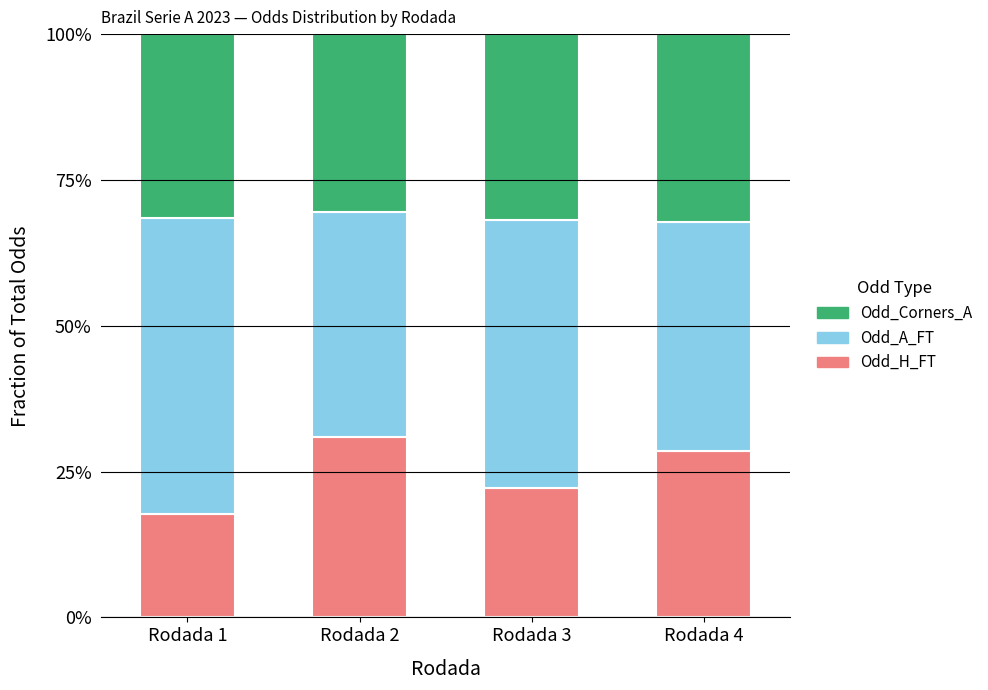

Are the bars horizontal?

No